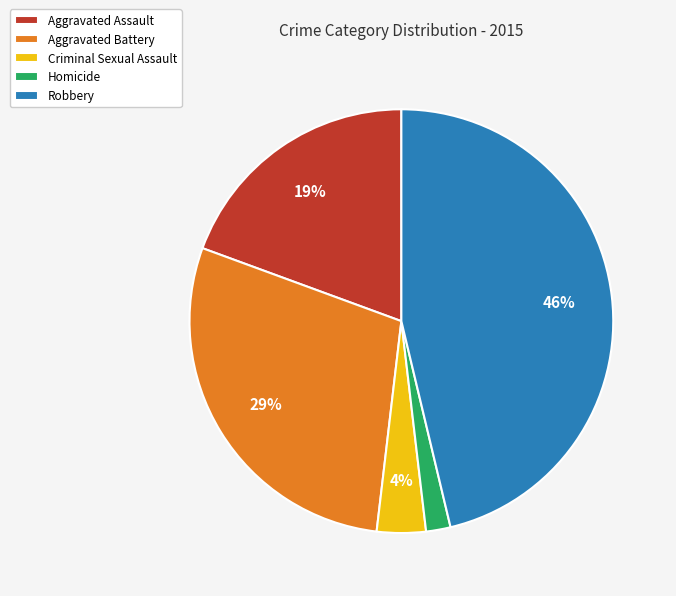

The Robbery slice represents 55% of the pie. True or false?

False